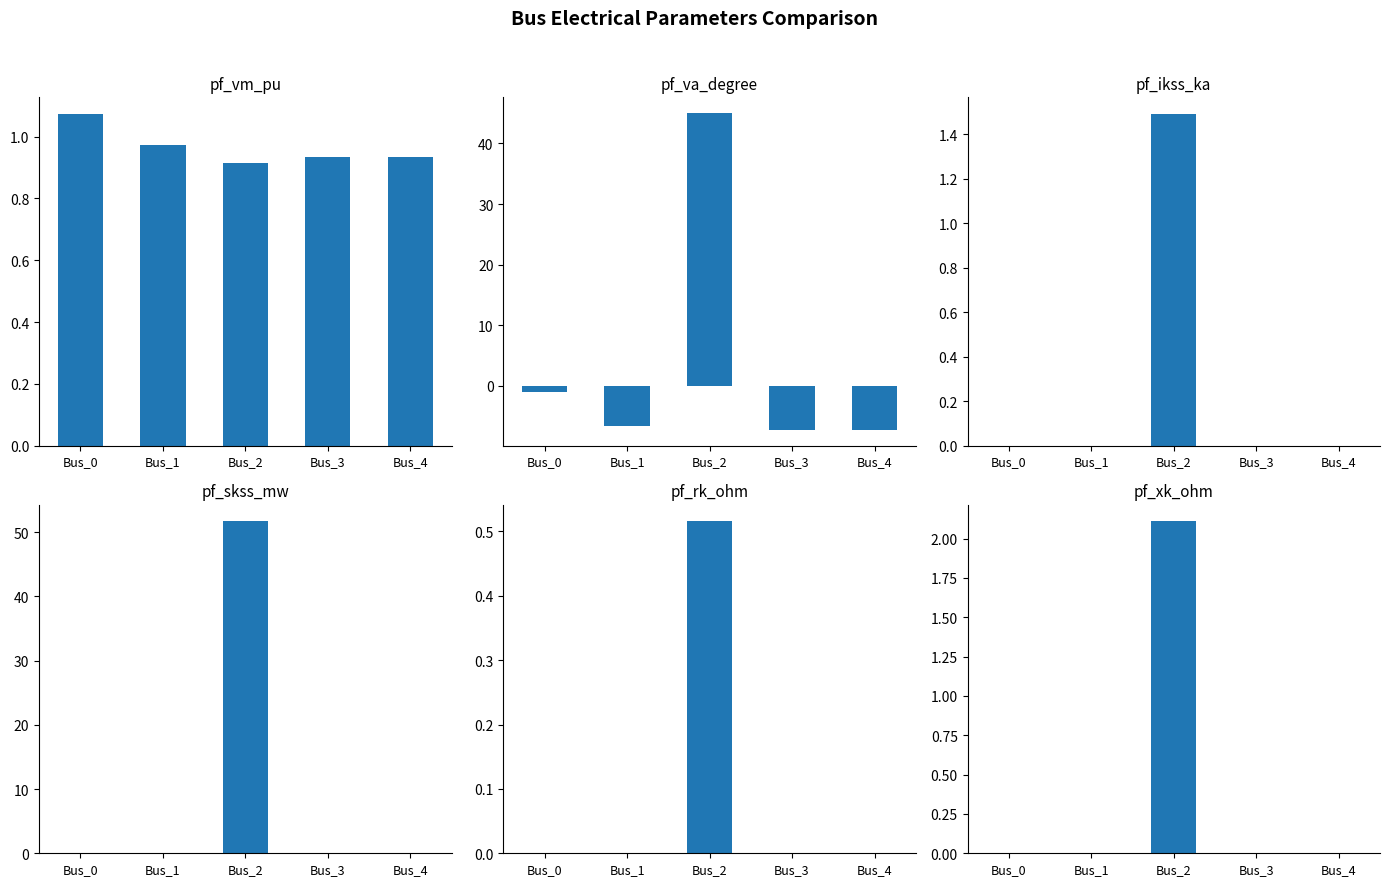

Rank the series by their maximum value, from lowest to highest.

pf_rk_ohm, pf_vm_pu, pf_ikss_ka, pf_xk_ohm, pf_va_degree, pf_skss_mw